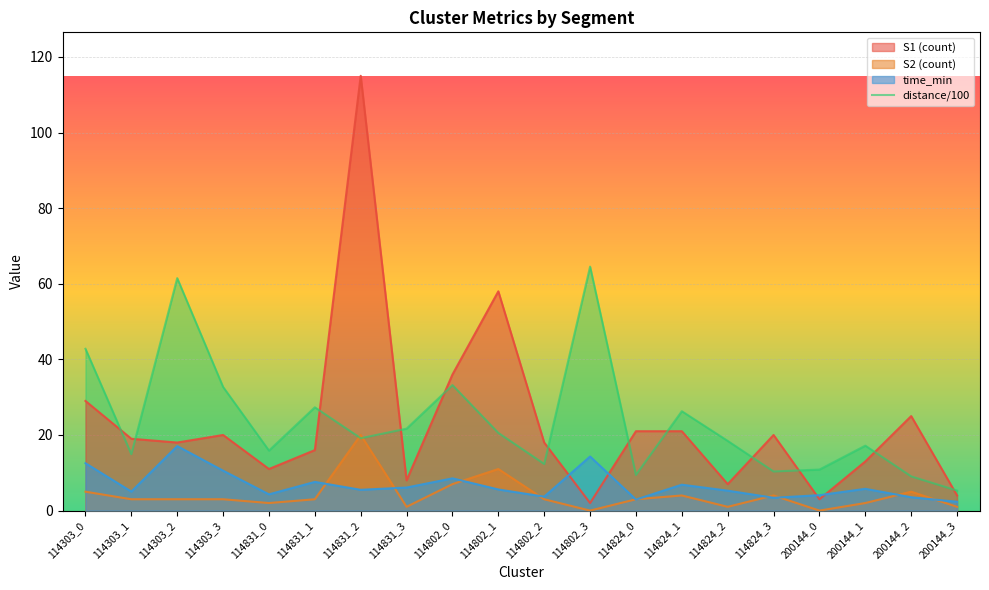

How many data points does each series have?

20